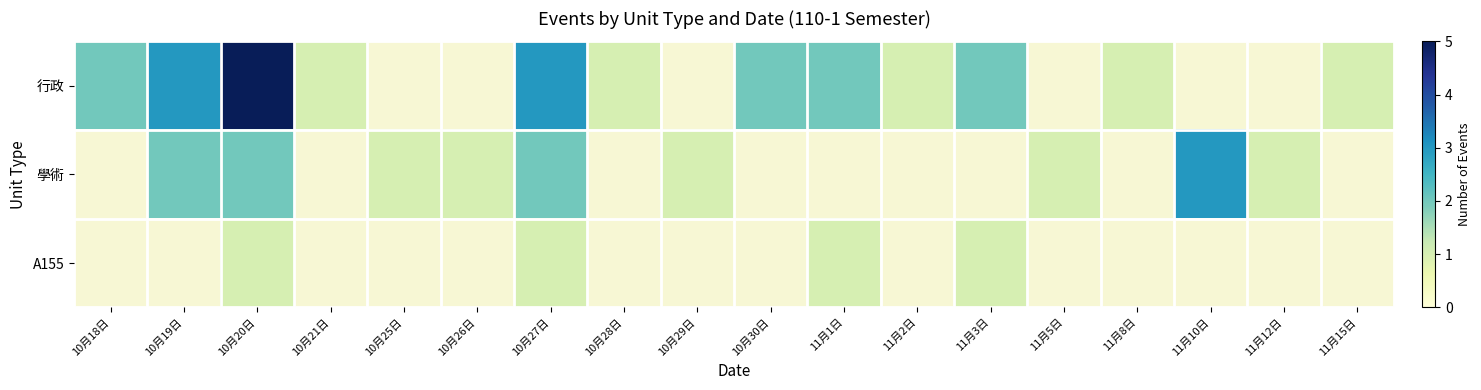

True or false: 行政 has a value of 1.0 at 11月15日.

True